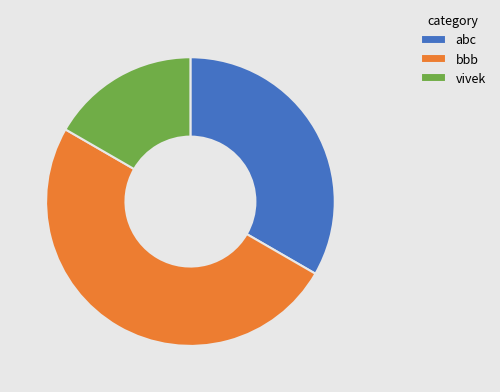

Does abc represent more than half of the total?

No